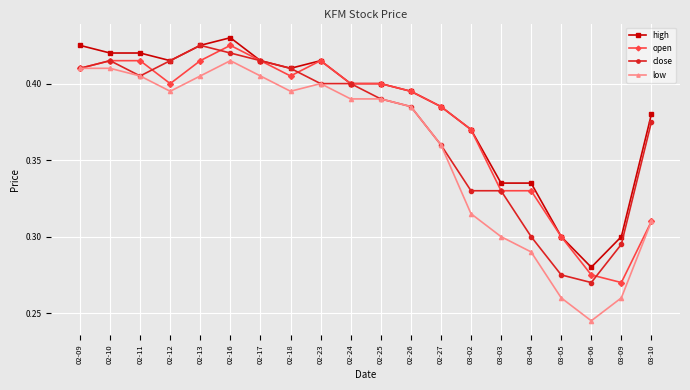

How many categories are shown in the chart?

20